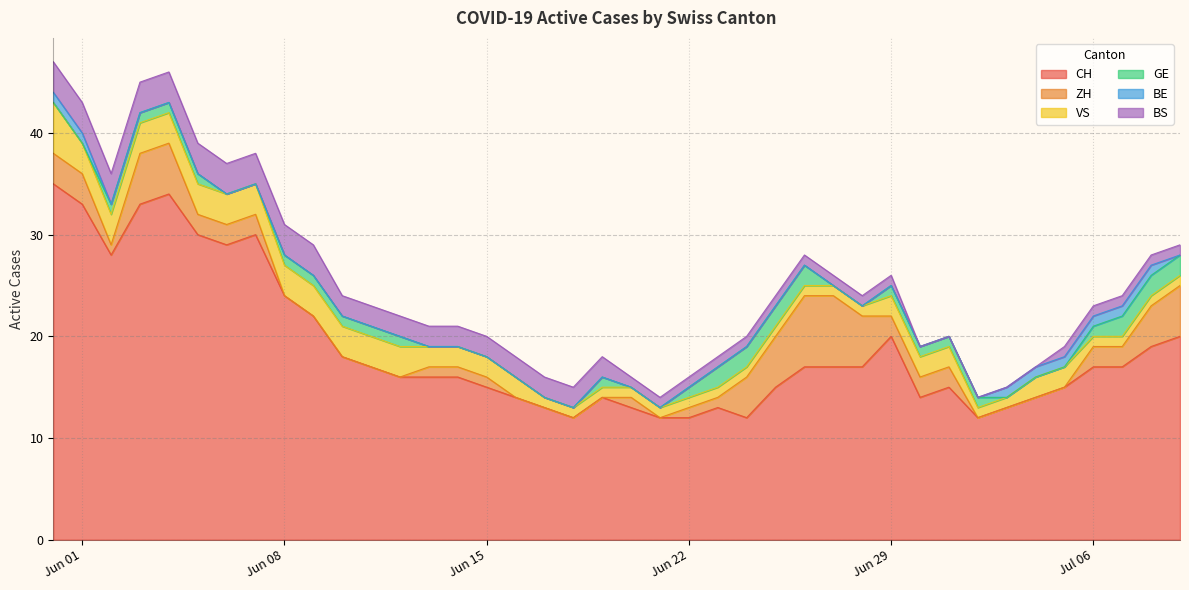

True or false: BS and BE cross at least once.

False